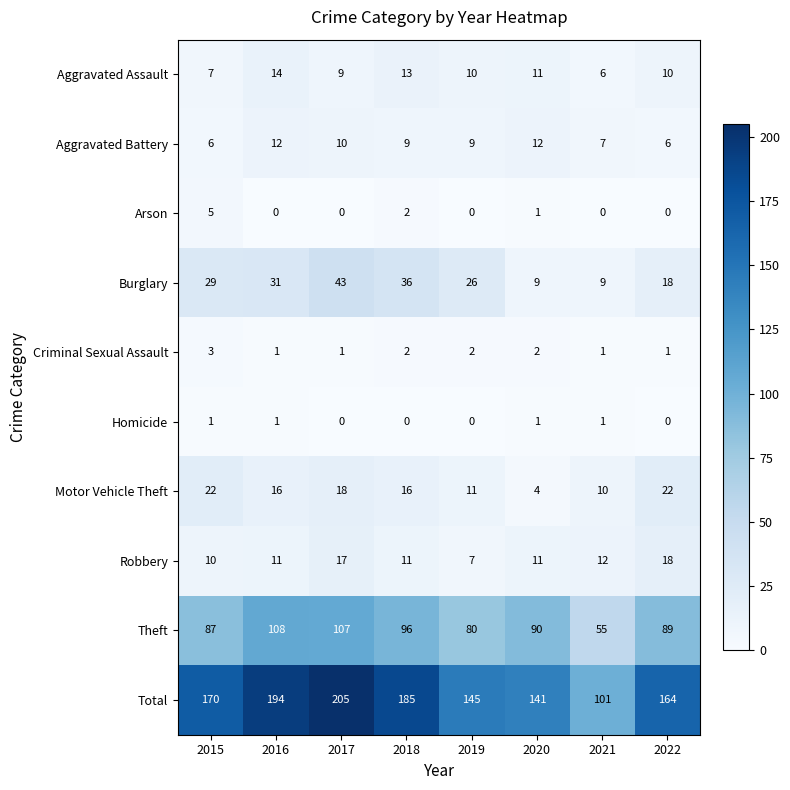

The Criminal Sexual Assault series shows 1 at 2018. True or false?

False